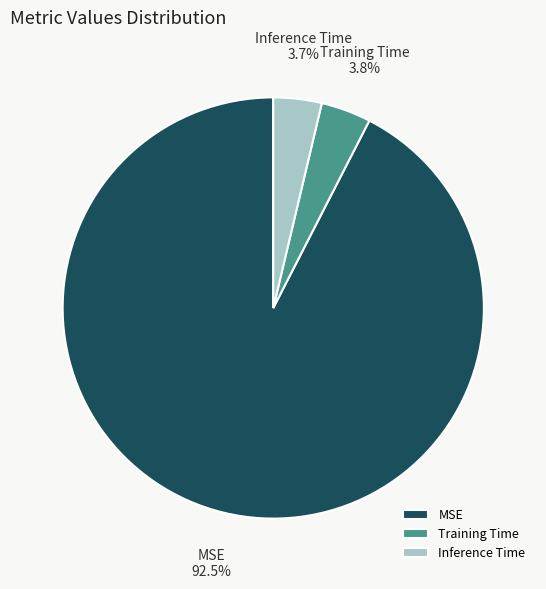

Is there a majority slice in this chart?

Yes